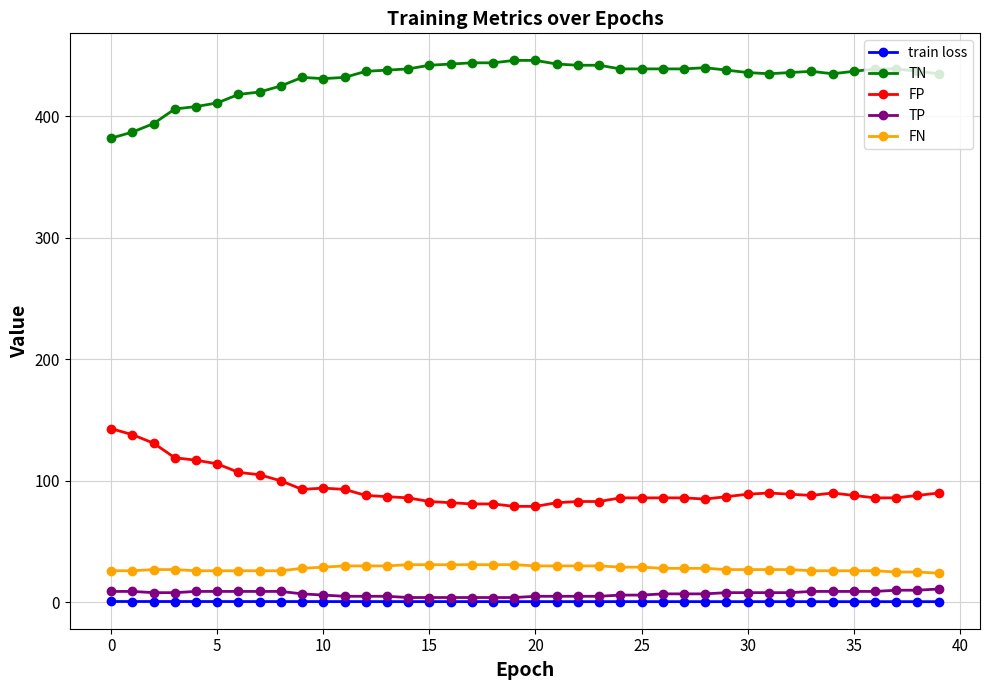

What is the value of the TP point at the 40th from the left?

11.0